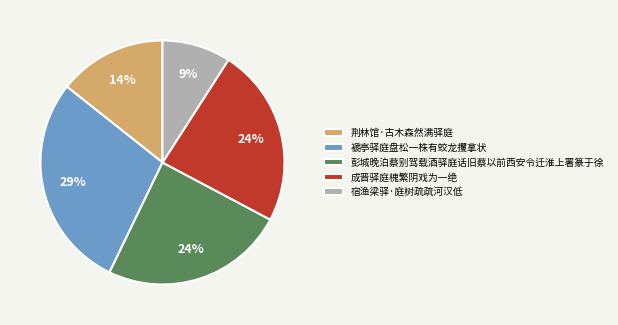

How many slices are in this pie chart?

5